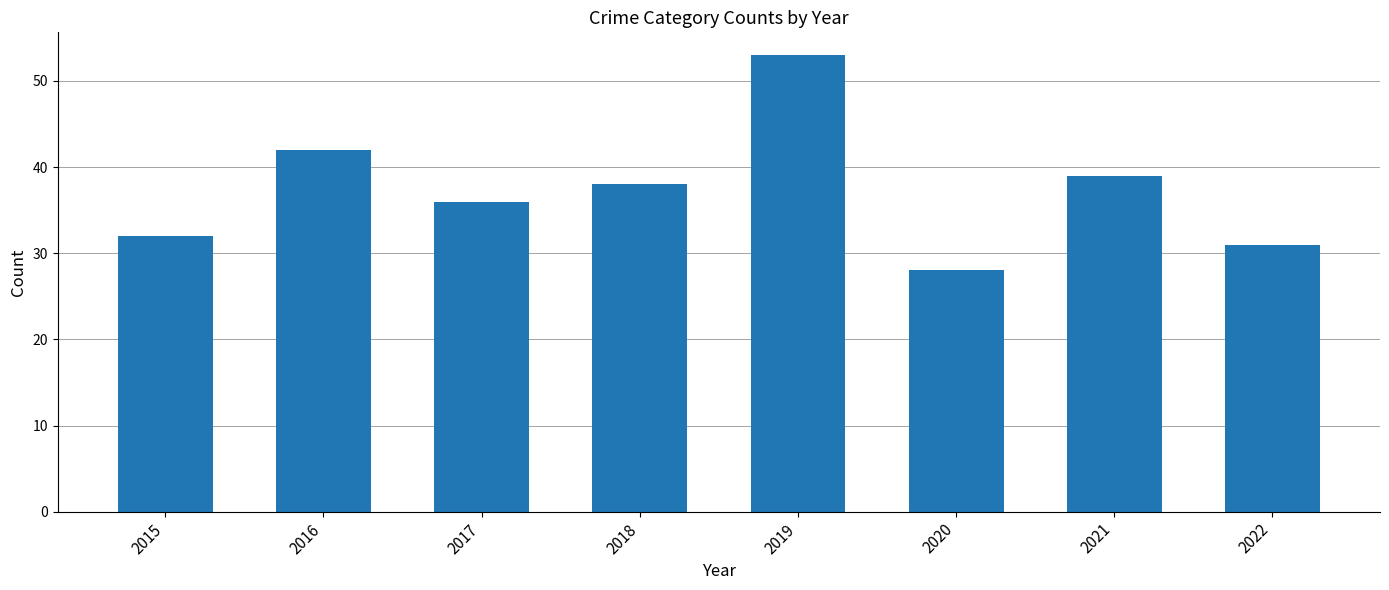

Rank the categories by value from lowest to highest.

2020, 2022, 2015, 2017, 2018, 2021, 2016, 2019